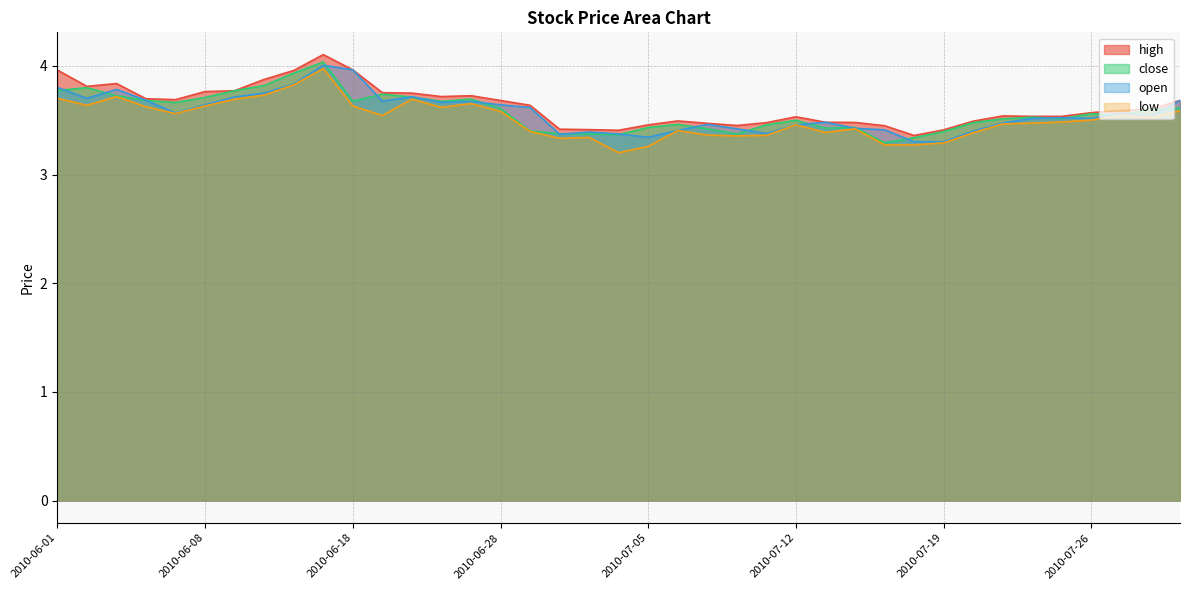

Where is the first local minimum for low?

2010-06-02